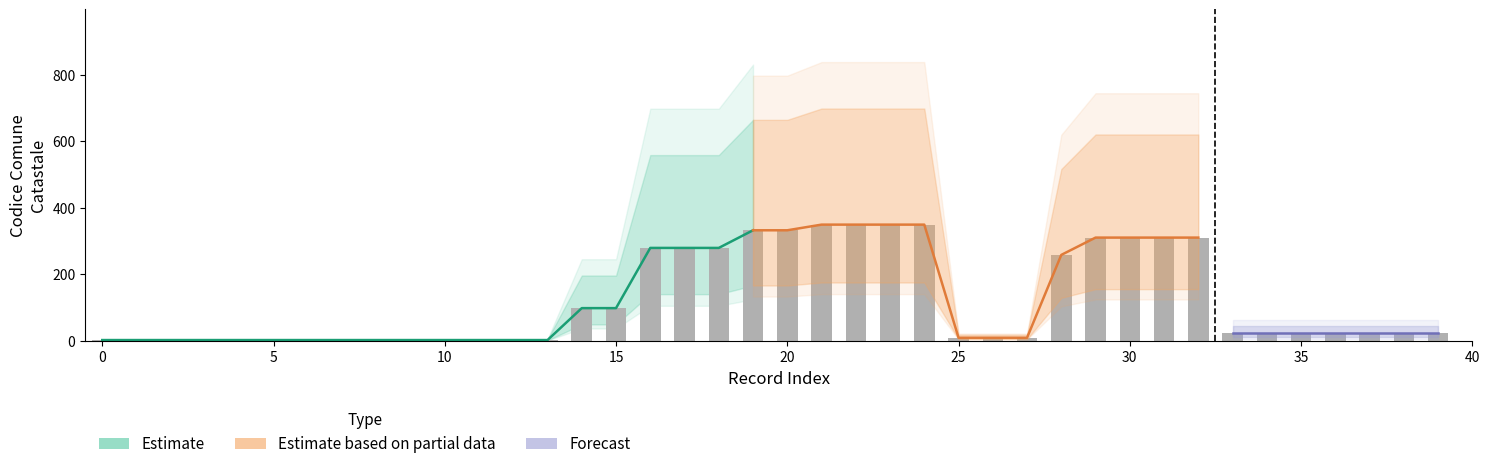

At which category is the sum across all series the highest?

19